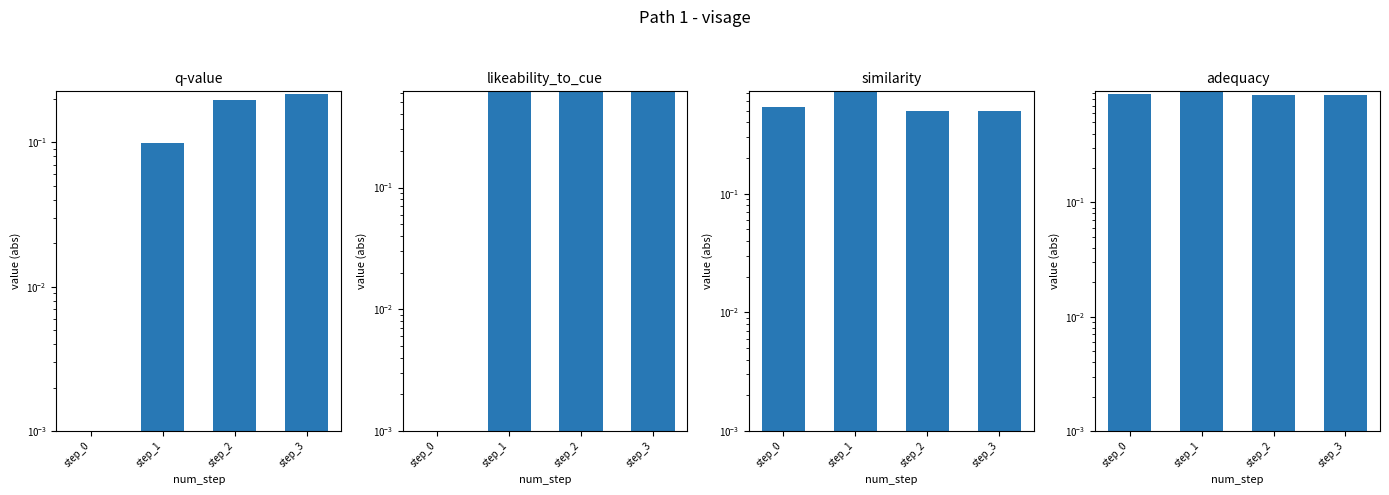

At which label is likeability_to_cue closest to 0?

step_0